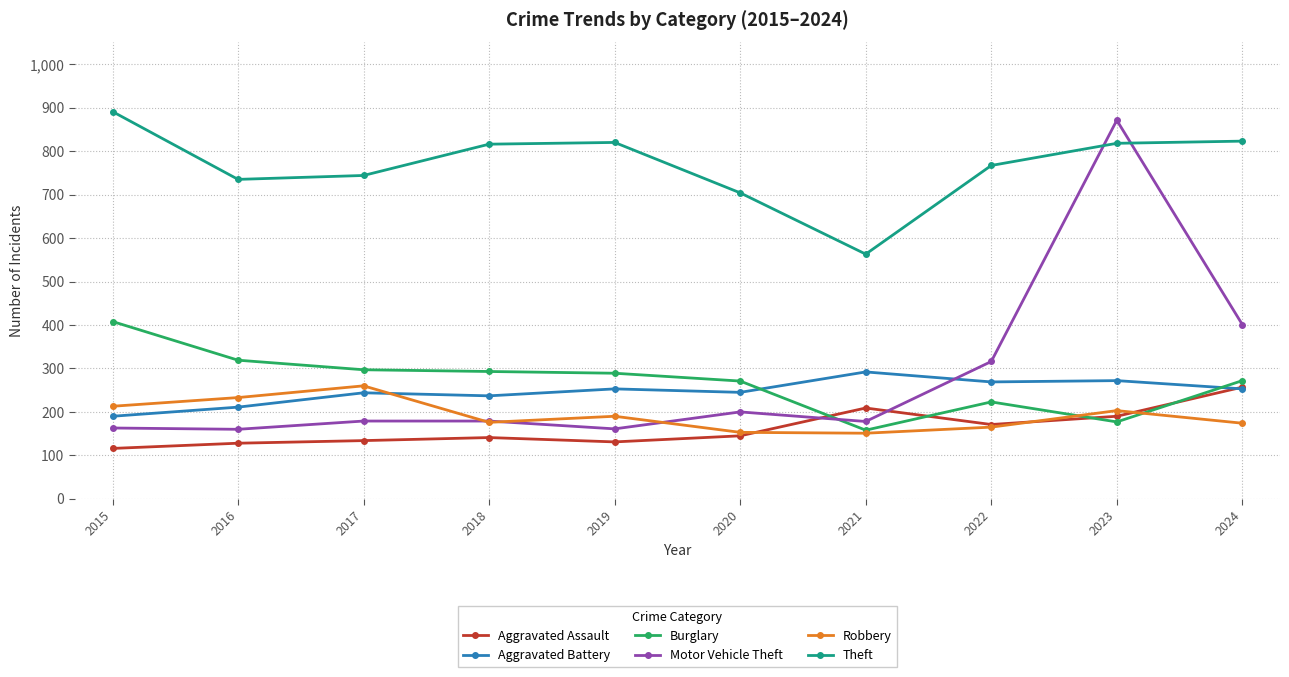

In Robbery, how many points are higher than both neighbors (excluding endpoints)?

3